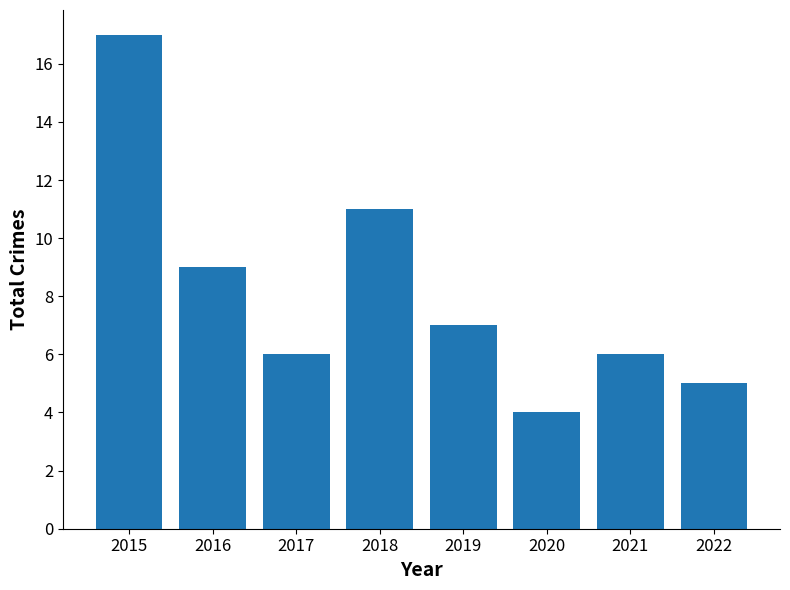

What is the minimum value shown in the chart?

4